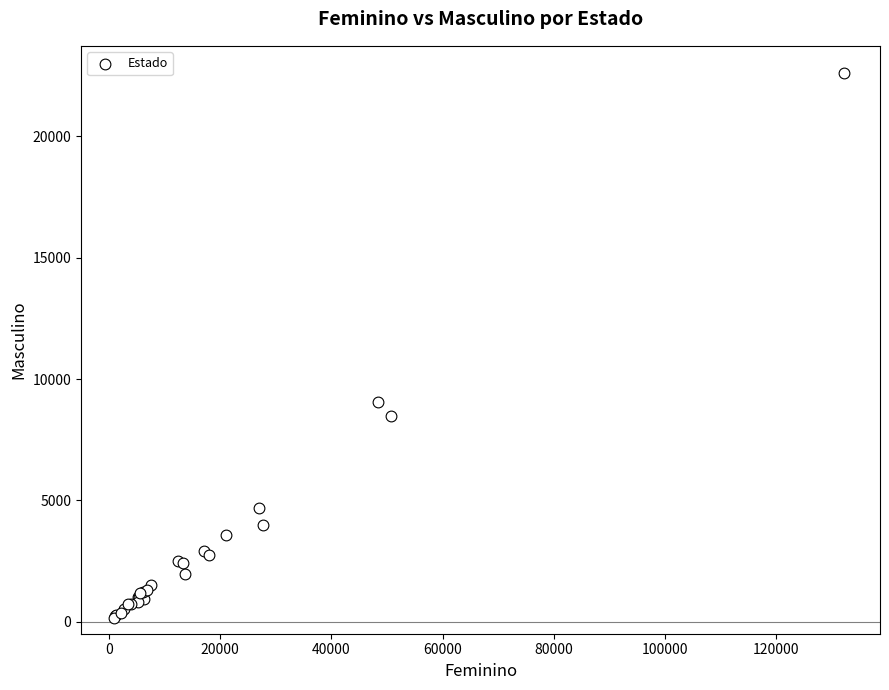

What Y value in the scatter plot is closest to 11390?

9033